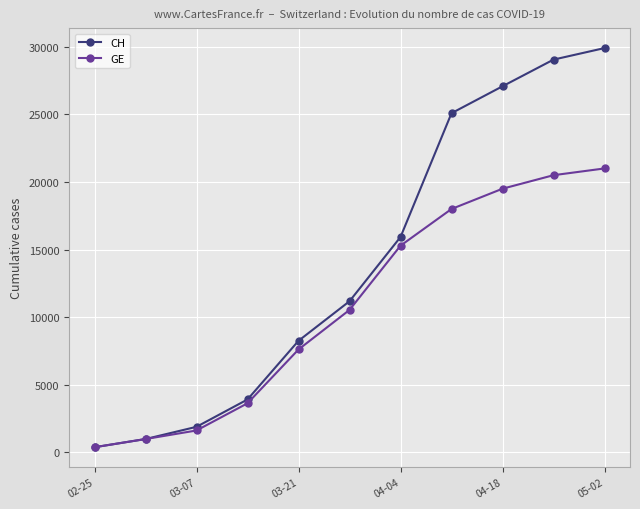

What is the value of the GE point at the 11th from the left?

21000